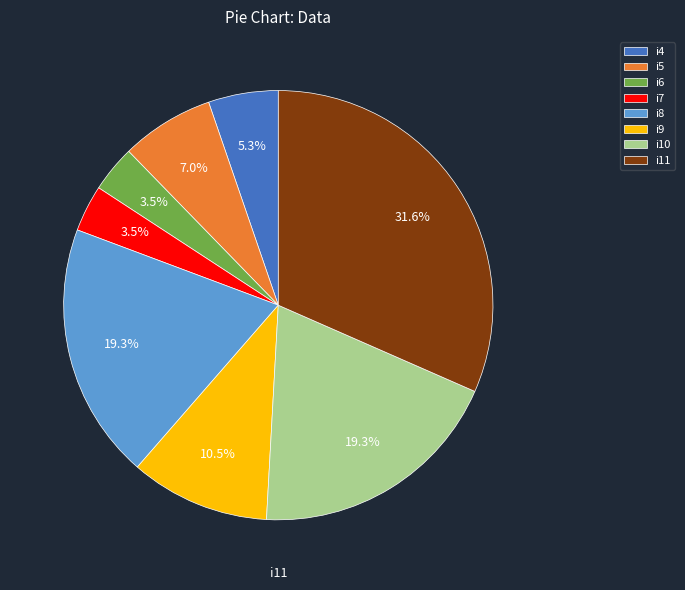

Count the number of slices in the pie.

8